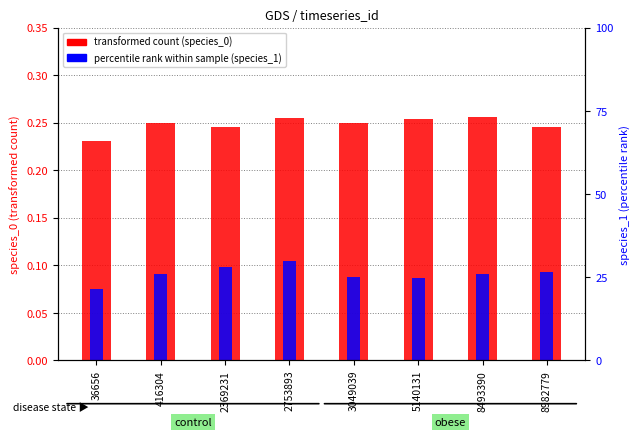

What is the sum of all species_0 values?

2.0